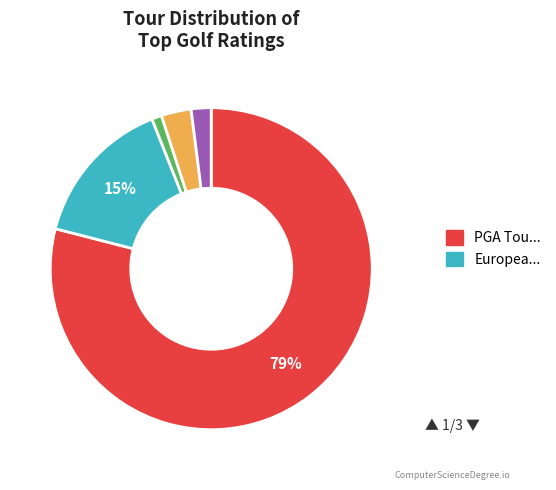

Is there a majority slice in this chart?

Yes